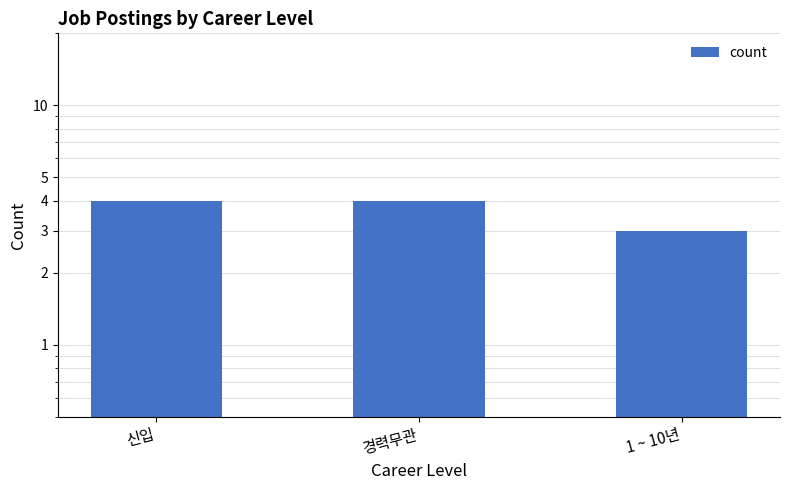

Reading left to right, what are all the values shown in this chart?

4	4	3